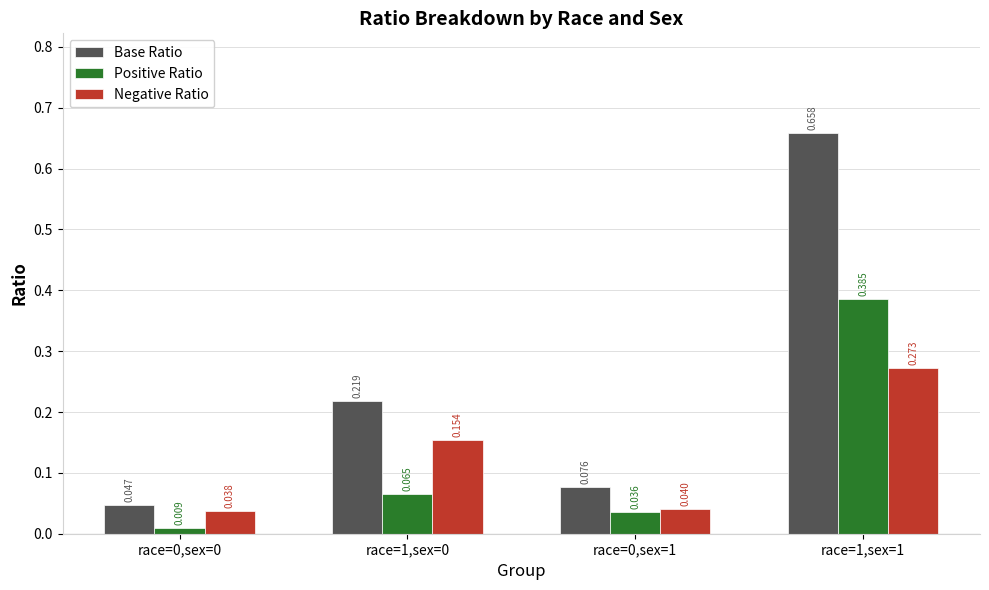

Which series has the largest total across all categories?

Base Ratio